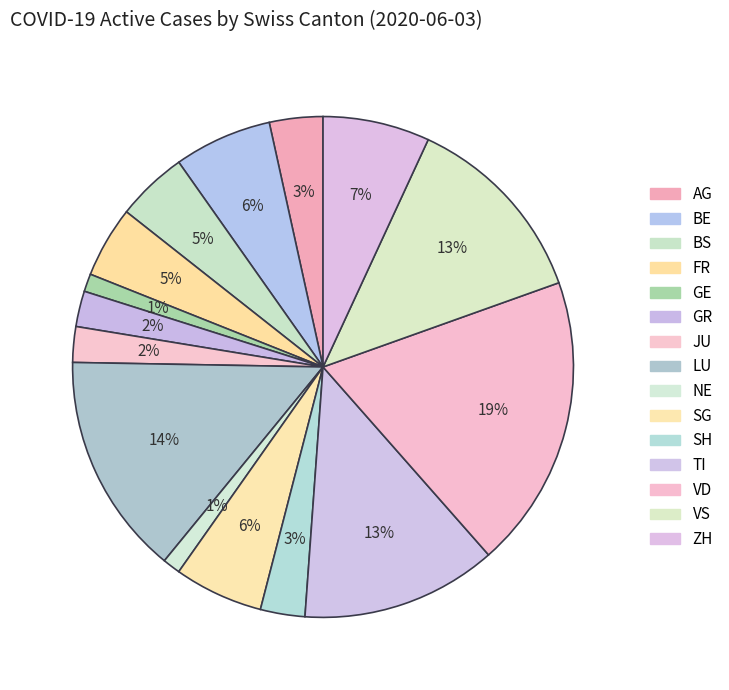

What percentage is the TI slice, to the nearest percent?

13%